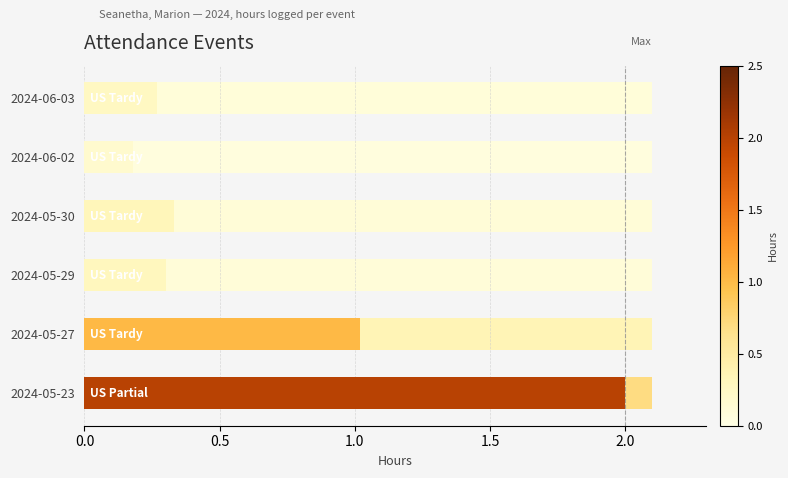

Reading left to right, list all the values displayed in this chart.

2.0	1.0	0.3	0.3	0.2	0.3